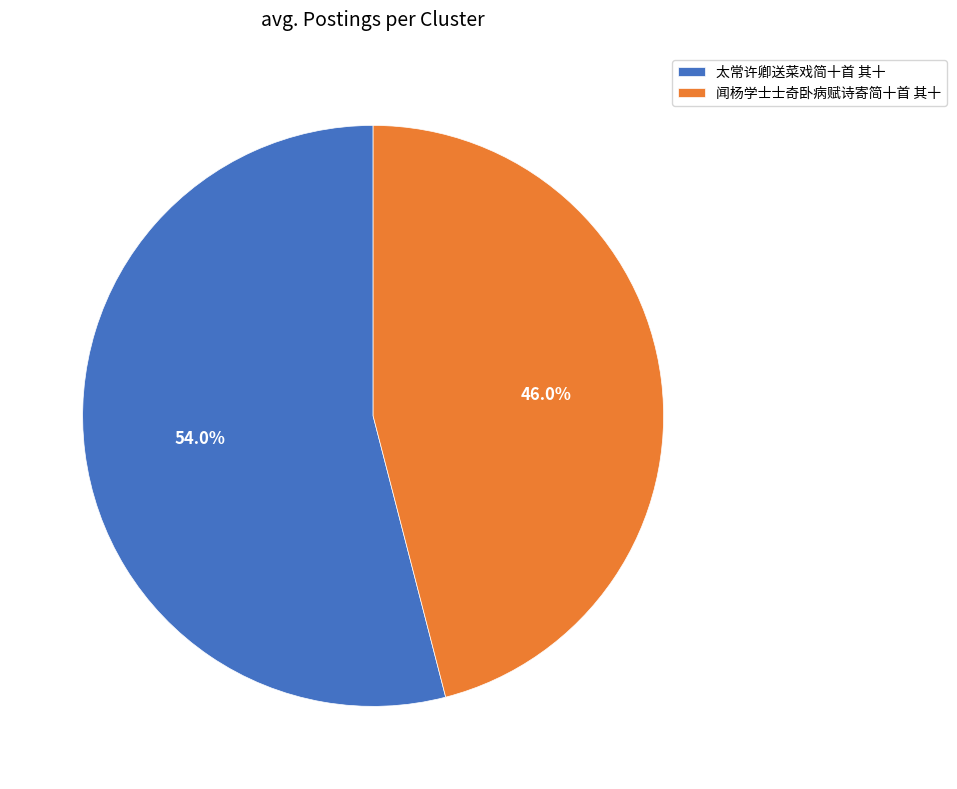

What is the largest slice in the pie chart?

太常许卿送菜戏简十首 其十